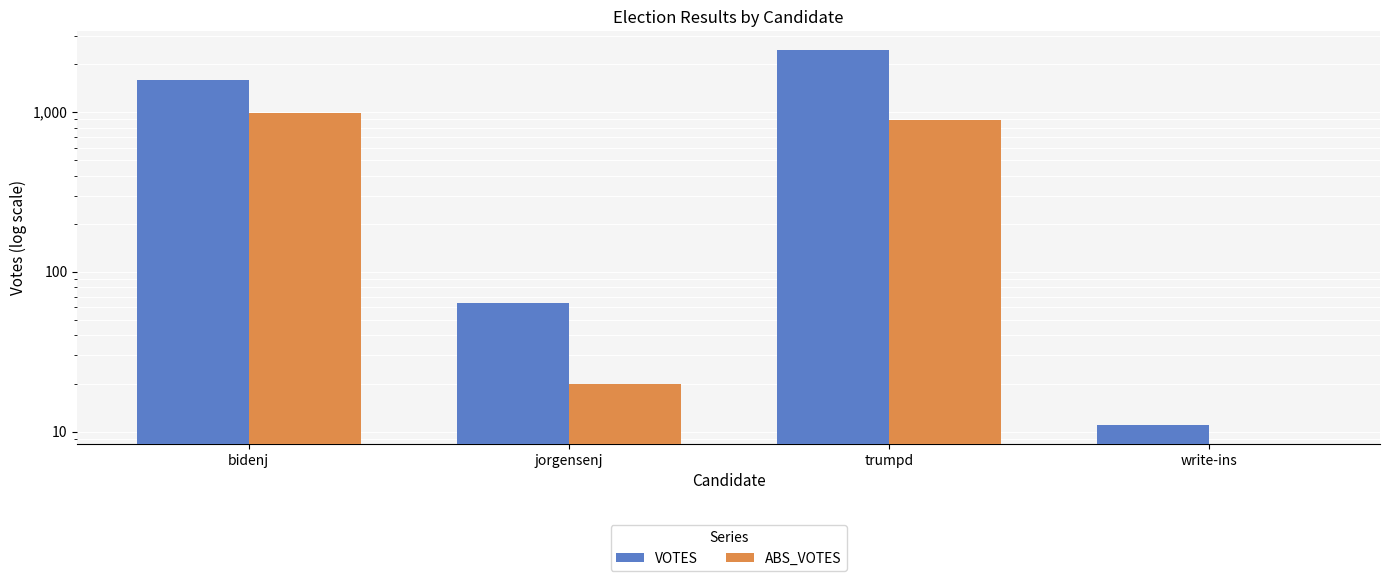

What is the difference between the second highest and second lowest values in the VOTES series?

1526